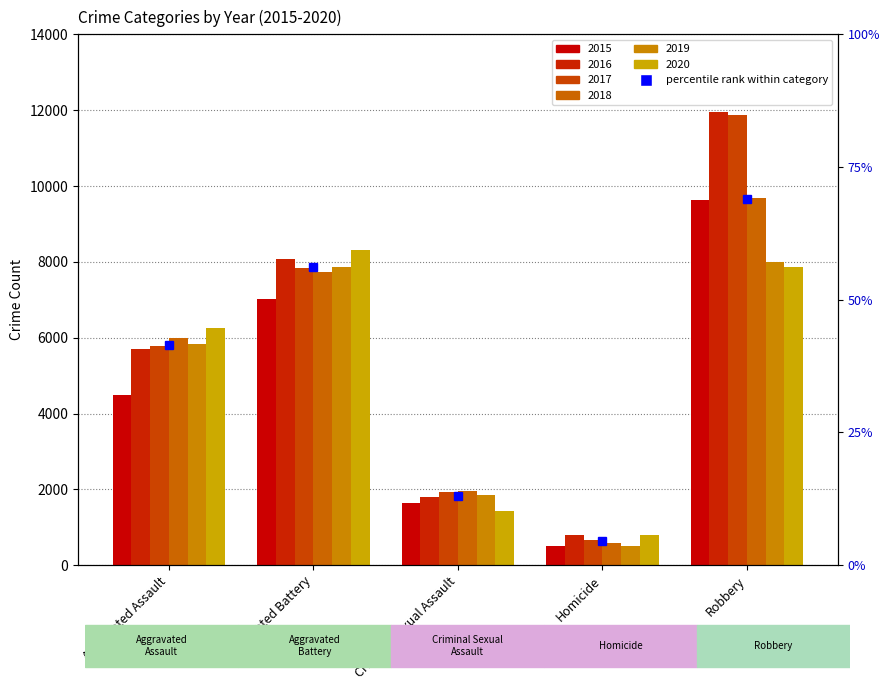

What is the average value of the 2015 series?

4657